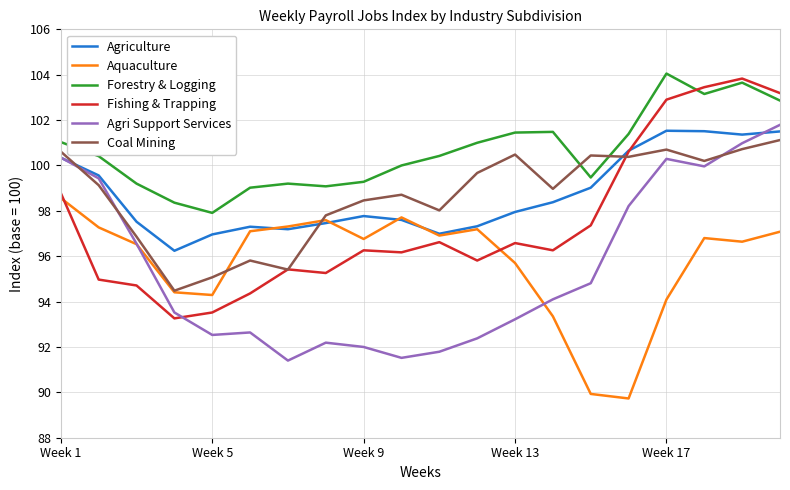

True or false: Agriculture and Forestry & Logging intersect in this chart.

False